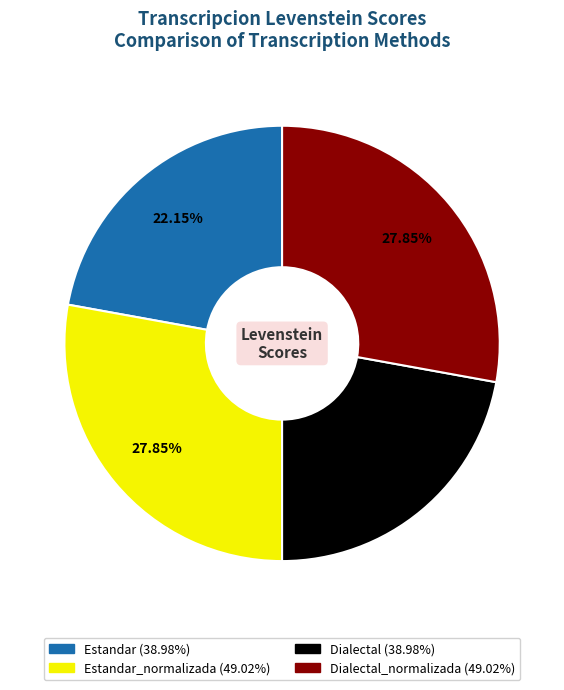

Does any single category account for the majority?

No